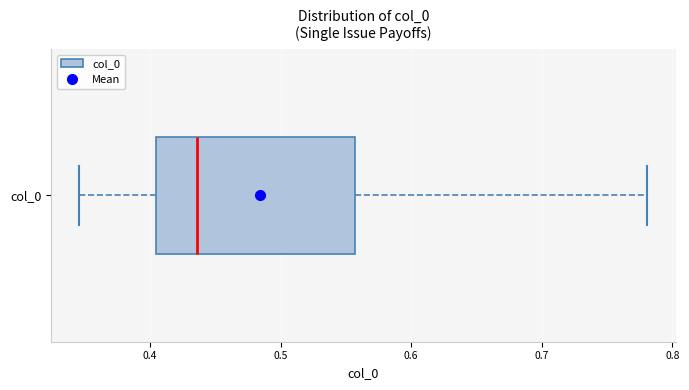

Read this box plot against the x-axis: the position of the median line, the range covered by the box, and the ends of both whiskers. The values are not printed on the chart, so give them approximately, as read against the axis.

median 0.44, box 0.40 to 0.56, whiskers 0.35 to 0.78